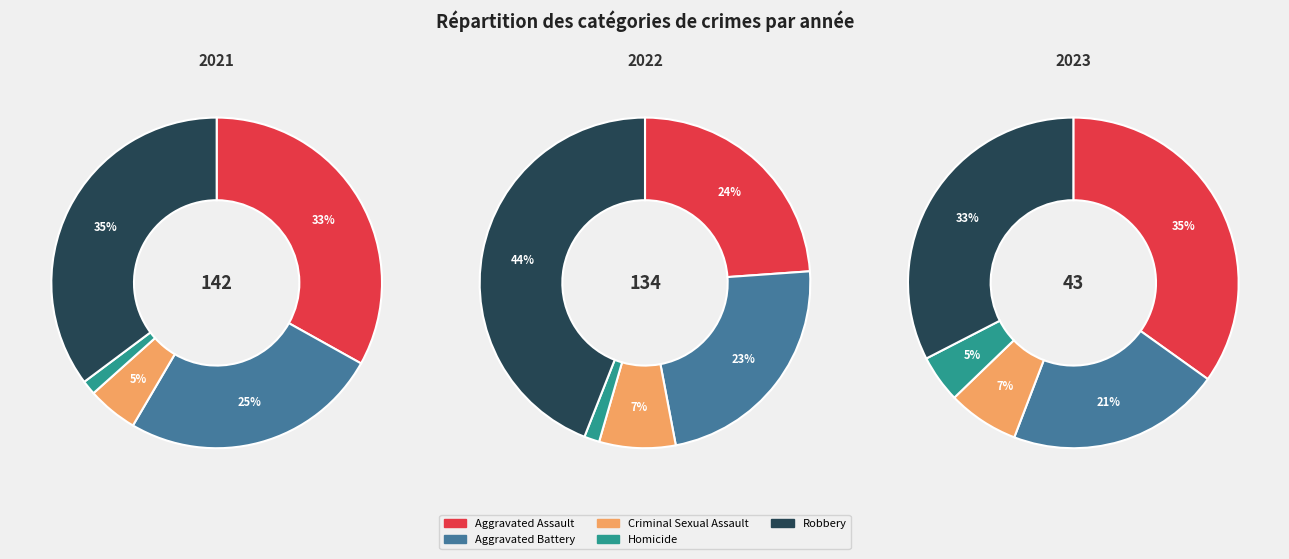

The Aggravated Assault slice represents 21% of the pie. True or false?

False